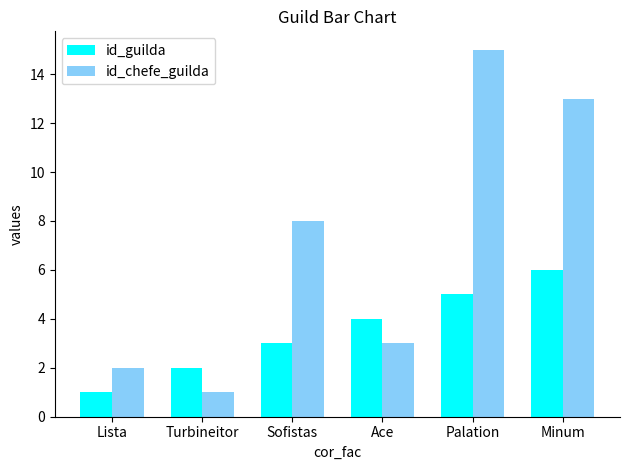

What is the difference between the maximum and minimum values in the id_guilda series?

5